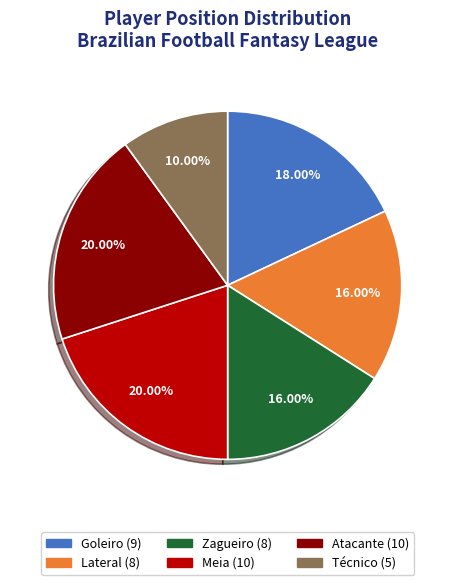

To the nearest percent, what is the difference between the largest and smallest slice percentages?

10%